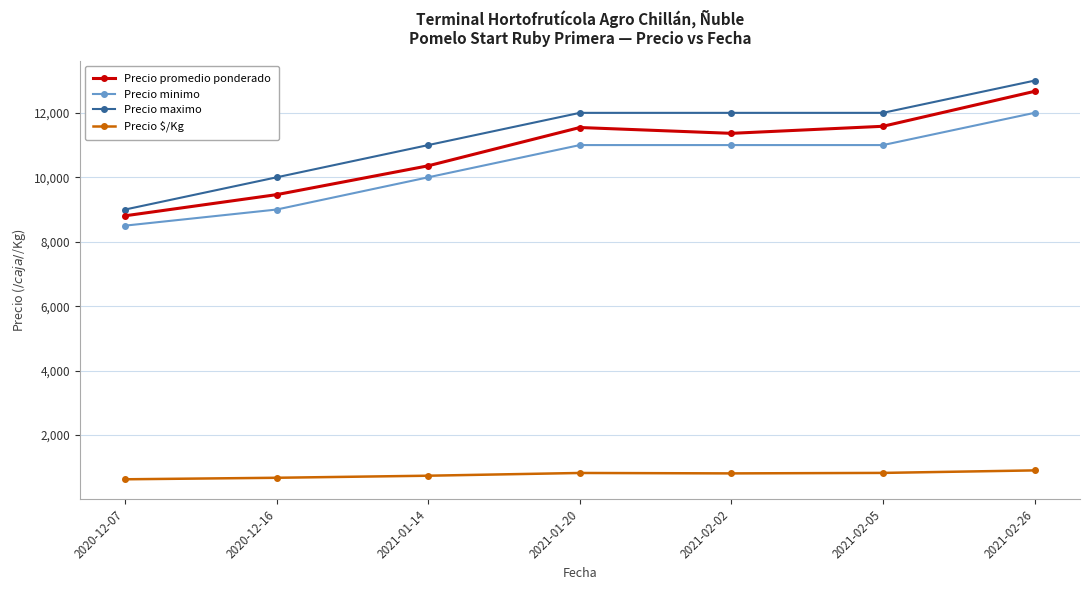

The value of Precio promedio ponderado at 2021-02-02 is 7886. True or false?

False